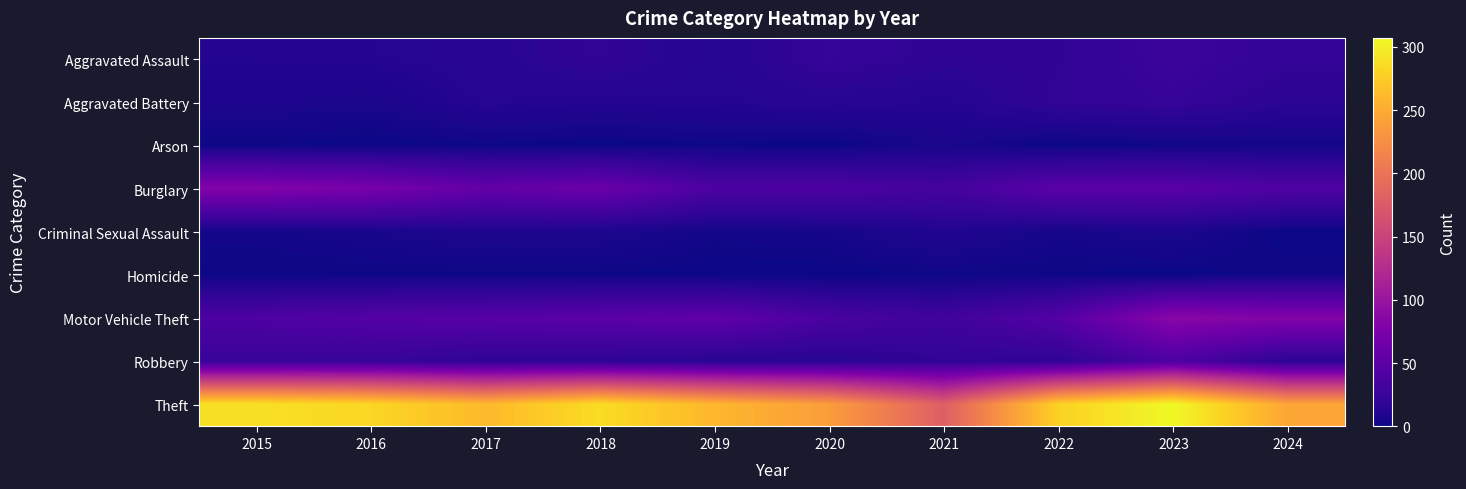

At which category is the sum across all series the highest?

2023